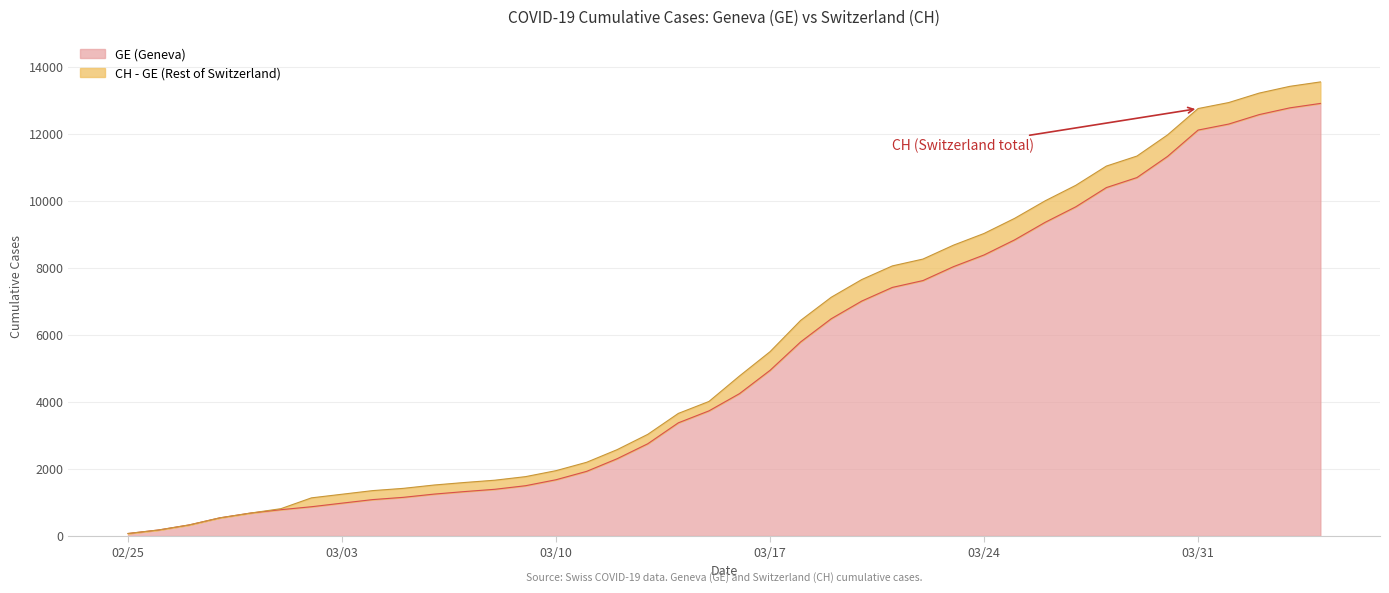

True or false: CH has more than 1 interior local peaks.

False